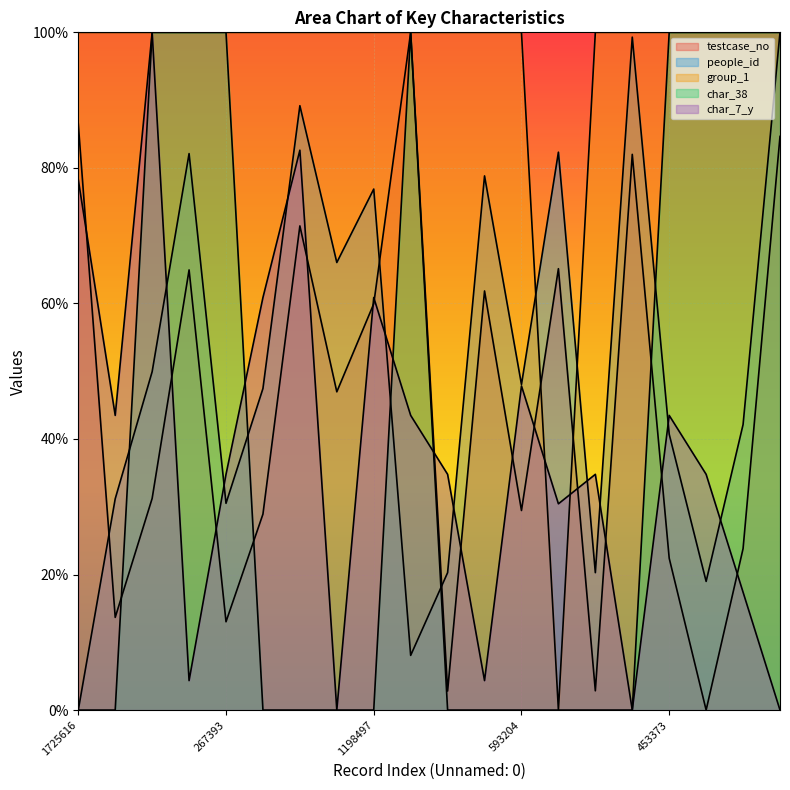

Is it true that char_7_y equals 78.3 at 1725616?

True